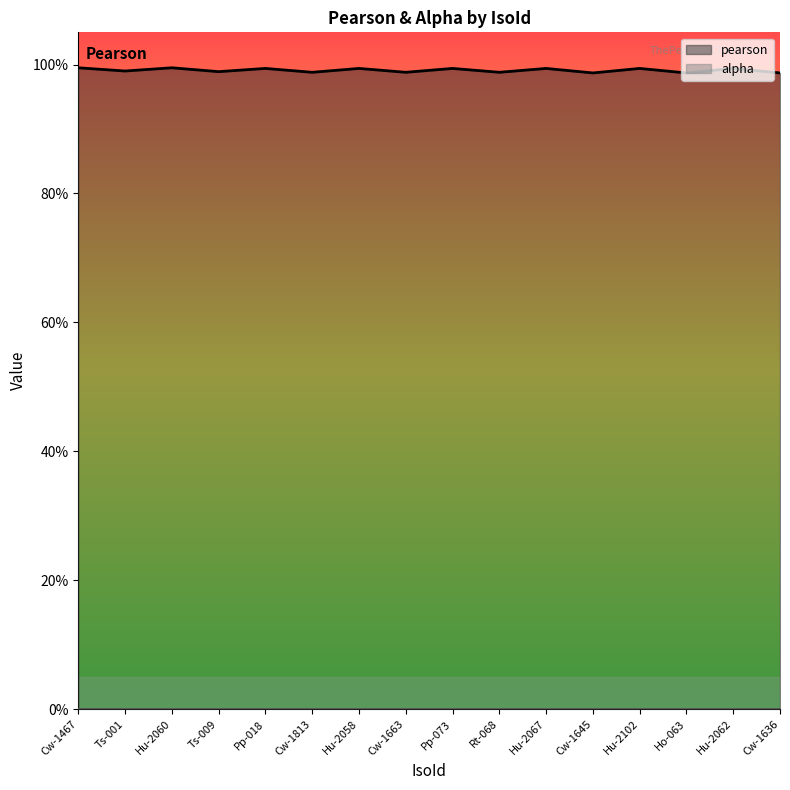

What is the label of the 14th point from the left?

Ho-063